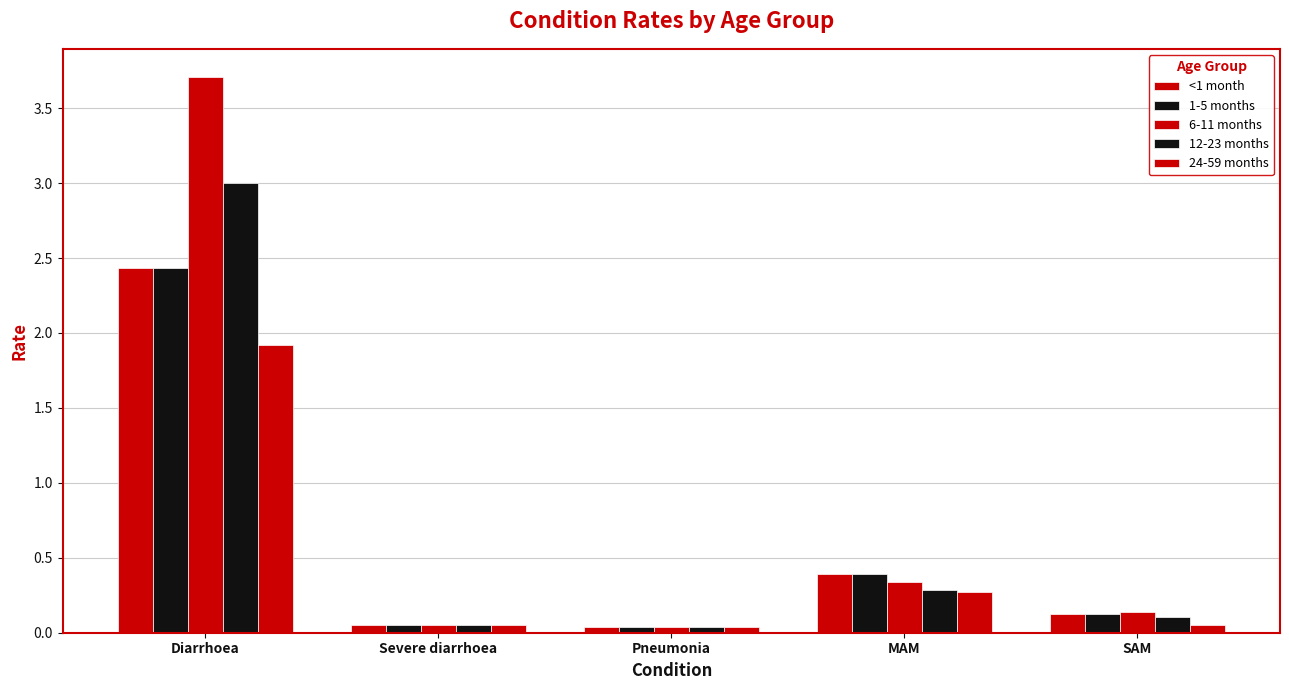

Is it true that <1 month equals 0.5 at MAM?

False